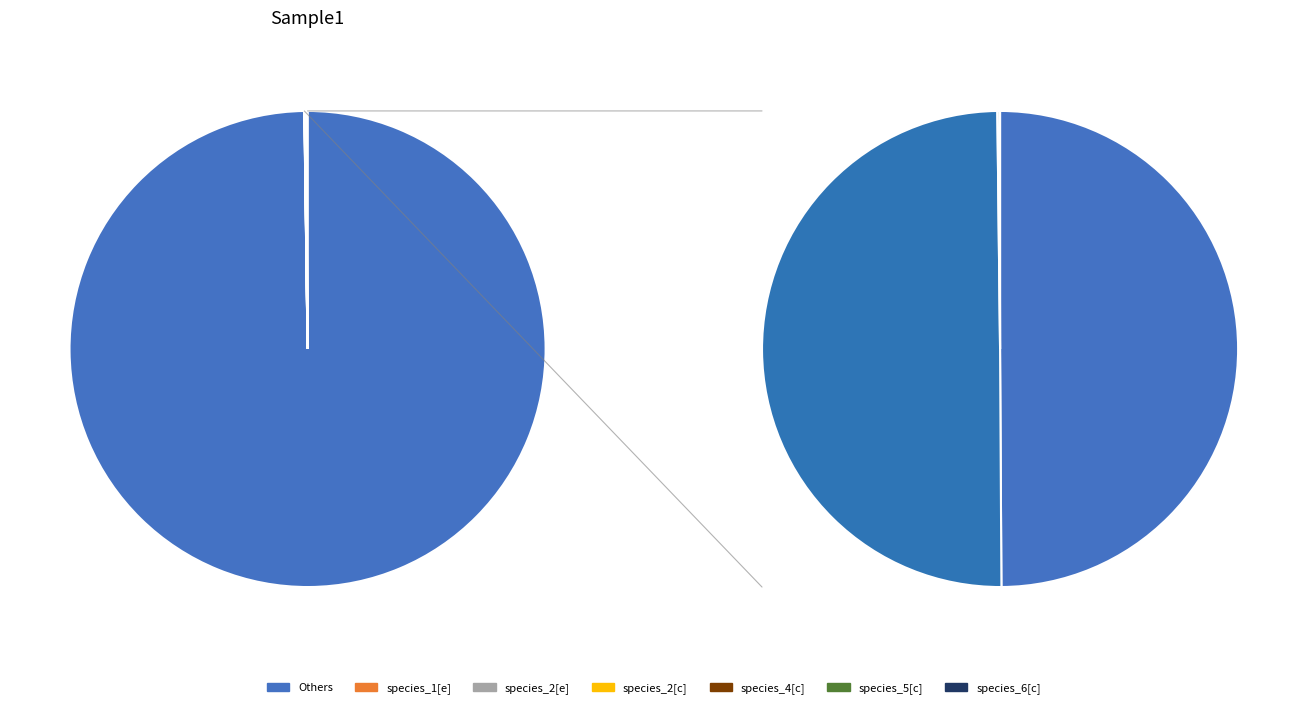

How many segments does this pie chart have?

8